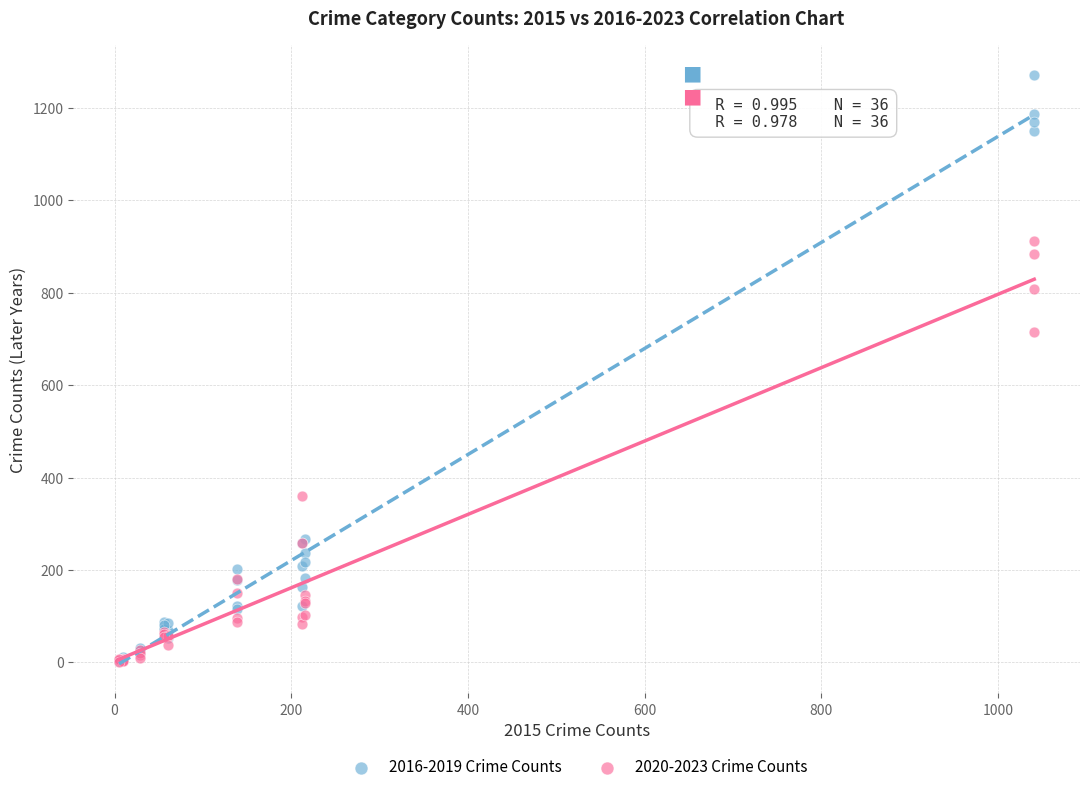

Across all series, what Y value is closest to 636?

716